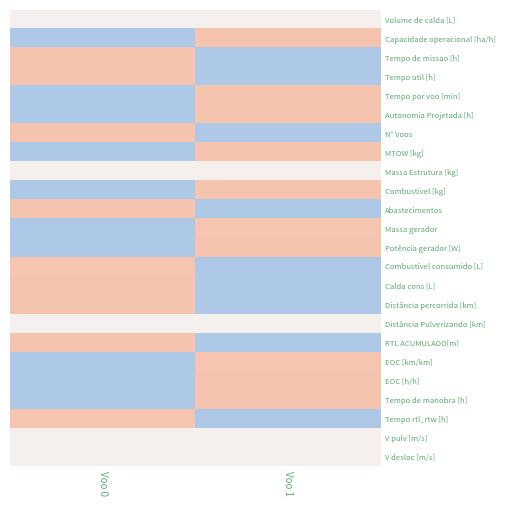

Reading right to left, transcribe all the data shown in this chart.

Volume de calda [L]: Voo 1=0.0	Voo 0=0.0
Capacidade operacional [ha/h]: Voo 1=1.0	Voo 0=-1.0
Tempo de missao [h]: Voo 1=-1.0	Voo 0=1.0
Tempo util [h]: Voo 1=-1.0	Voo 0=1.0
Tempo por voo [min]: Voo 1=1.0	Voo 0=-1.0
Autonomia Projetada [h]: Voo 1=1.0	Voo 0=-1.0
N° Voos: Voo 1=-1.0	Voo 0=1.0
MTOW [kg]: Voo 1=1.0	Voo 0=-1.0
Massa Estrutura [kg]: Voo 1=0.0	Voo 0=0.0
Combustível [kg]: Voo 1=1.0	Voo 0=-1.0
Abastecimentos: Voo 1=-1.0	Voo 0=1.0
Massa gerador: Voo 1=1.0	Voo 0=-1.0
Potência gerador [W]: Voo 1=1.0	Voo 0=-1.0
Combustível consumido [L]: Voo 1=-1.0	Voo 0=1.0
Calda cons [L]: Voo 1=-1.0	Voo 0=1.0
Distância percorrida [km]: Voo 1=-1.0	Voo 0=1.0
Distância Pulverizando [km]: Voo 1=0.0	Voo 0=0.0
RTL ACUMULADO[m]: Voo 1=-1.0	Voo 0=1.0
EOC [km/km]: Voo 1=1.0	Voo 0=-1.0
EOC [h/h]: Voo 1=1.0	Voo 0=-1.0
Tempo de manobra [h]: Voo 1=1.0	Voo 0=-1.0
Tempo rtl_rtw [h]: Voo 1=-1.0	Voo 0=1.0
V pulv [m/s]: Voo 1=0.0	Voo 0=0.0
V desloc [m/s]: Voo 1=0.0	Voo 0=0.0